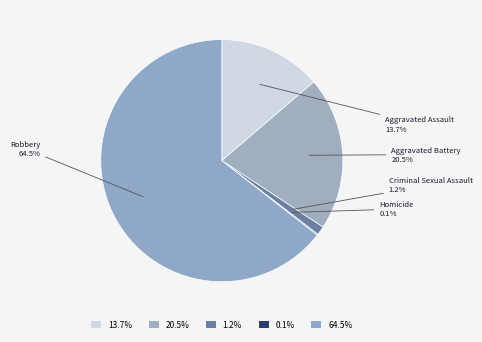

What is the majority slice?

Robbery